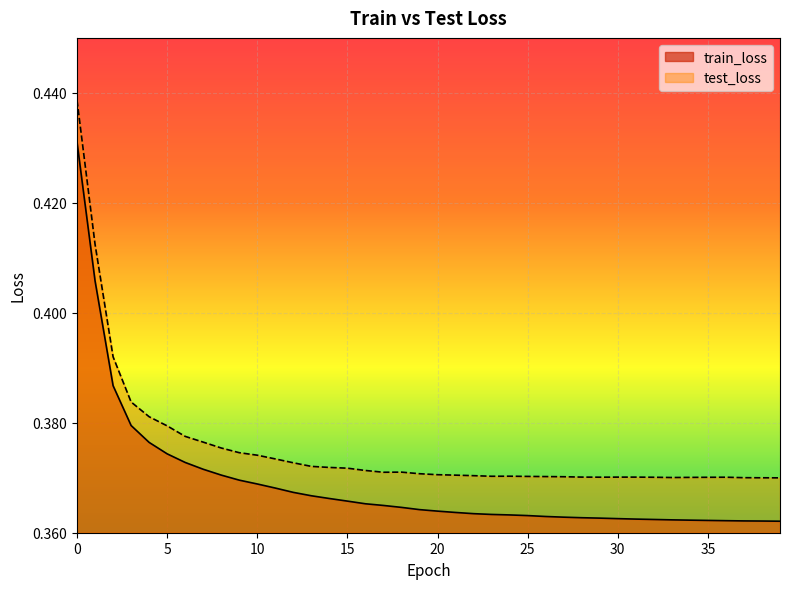

True or false: train_loss and test_loss cross at least once.

False